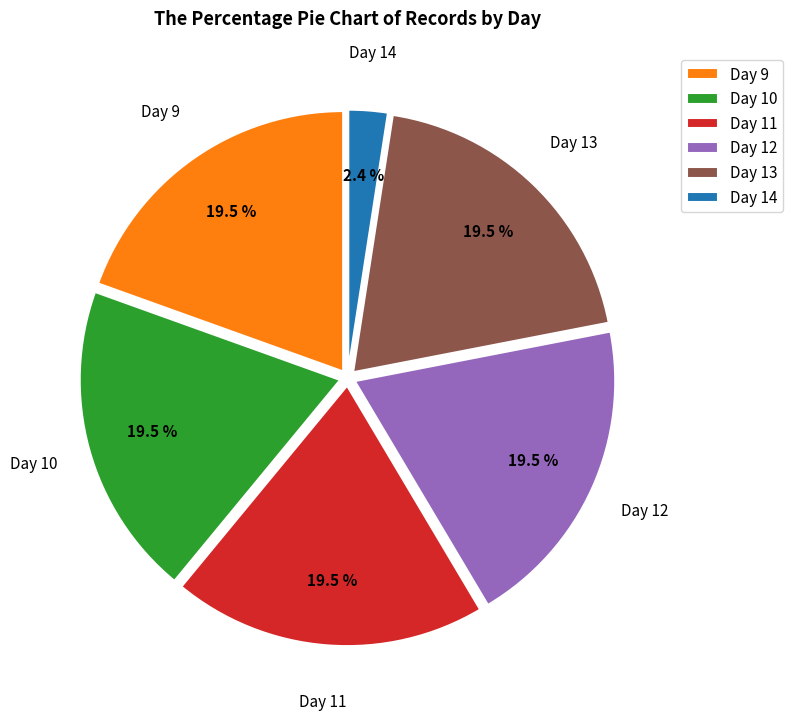

Which category has the smallest portion of the pie?

Day 14